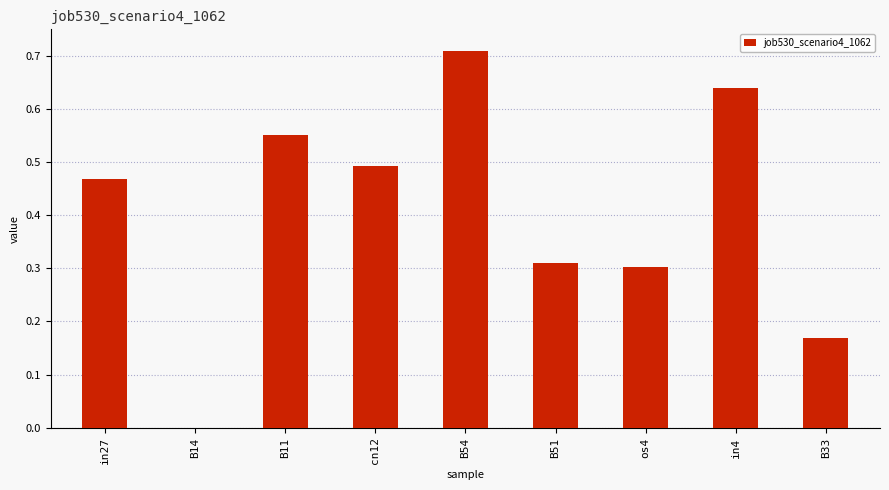

The chart shows a value of 1.3 at B54. True or false?

False